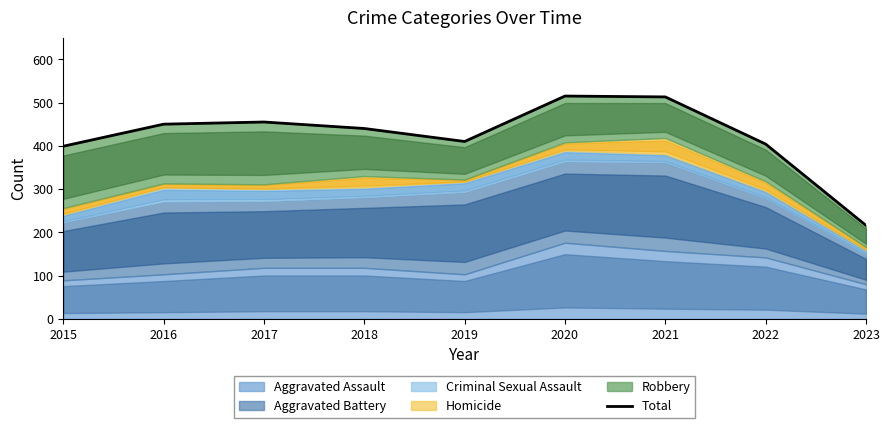

Reading left to right, transcribe all the data shown in this chart.

399	450	455	440	410	515	513	404	216